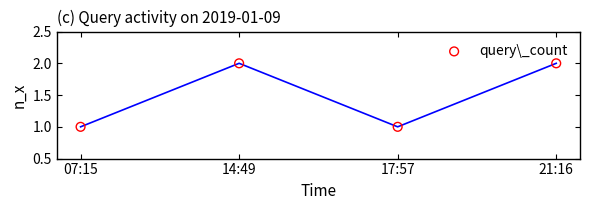

Approximately how many times larger is the value at 14:49 compared to 17:57?

2.0